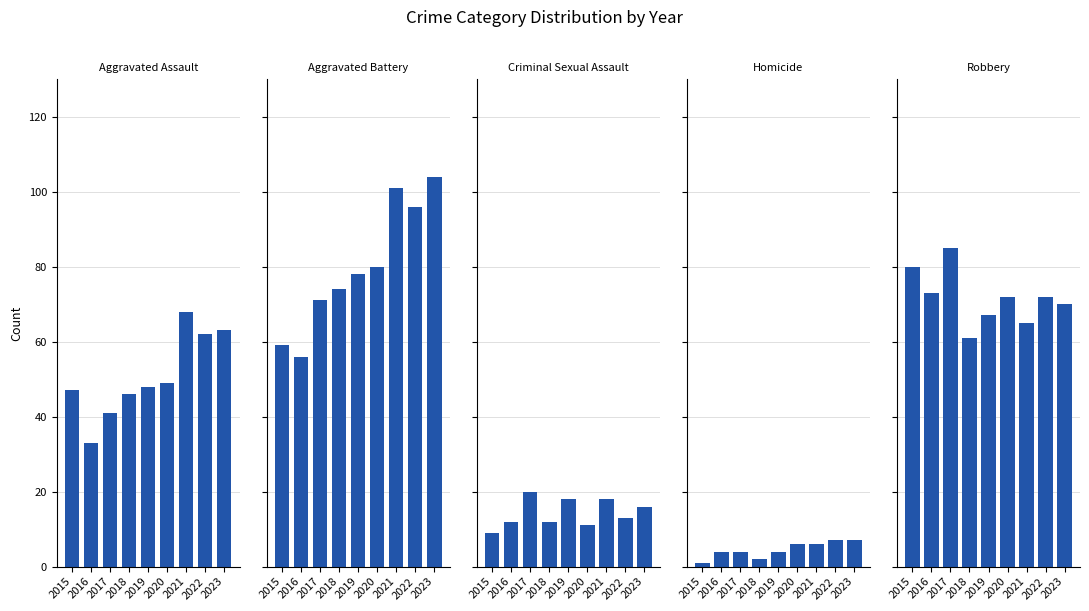

At which label does Aggravated Assault reach its peak?

2021